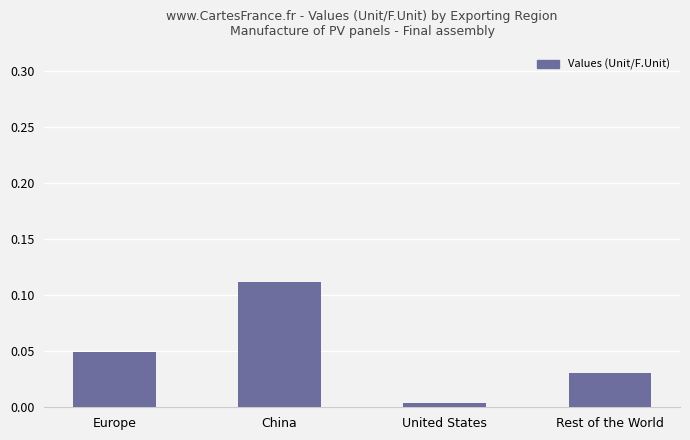

The chart shows a value of 0.1 at Rest of the World. True or false?

False